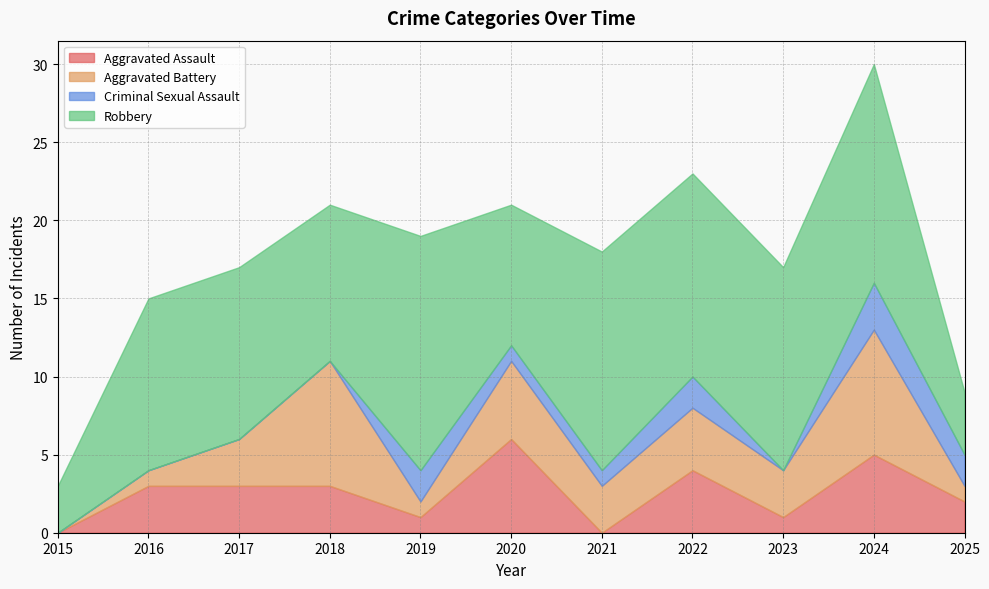

Which series has the largest total across all categories?

Robbery